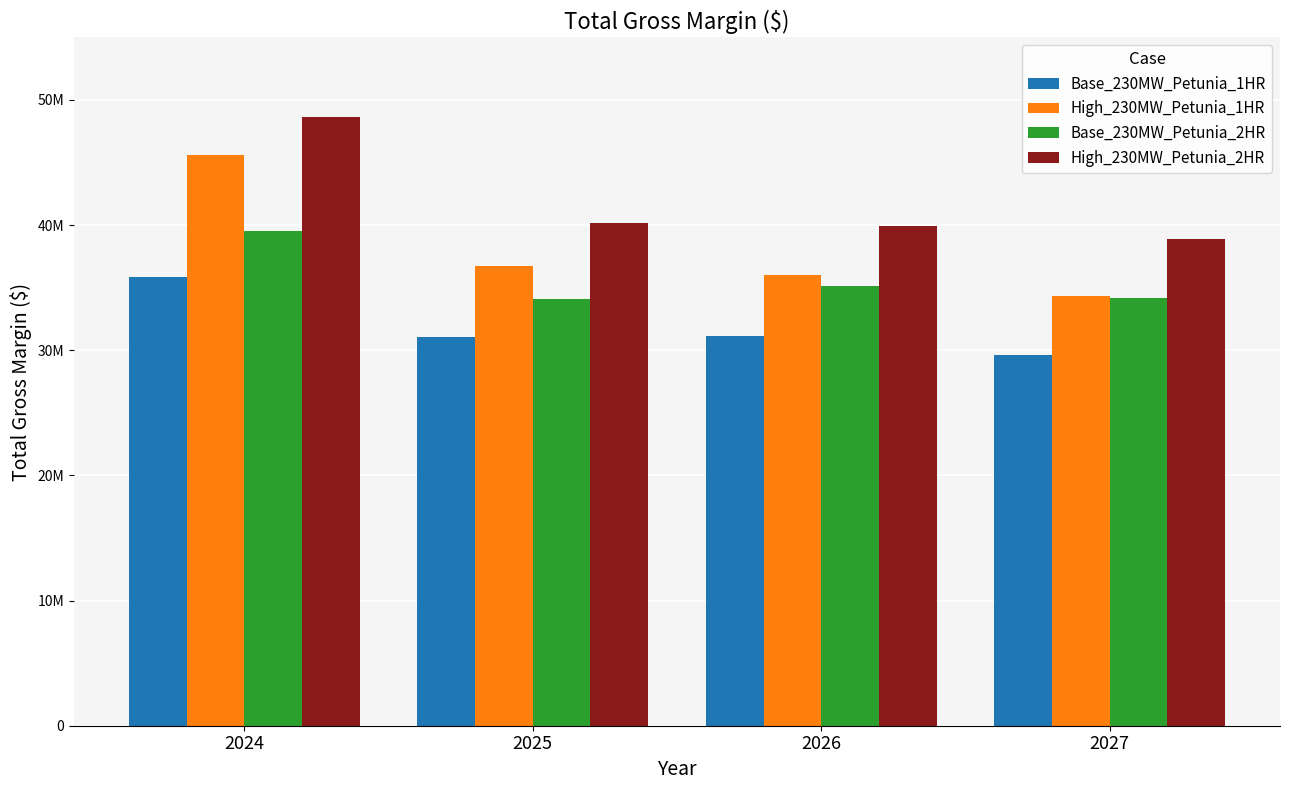

What are all the series names shown in the legend?

Base_230MW_Petunia_1HR, High_230MW_Petunia_1HR, Base_230MW_Petunia_2HR, High_230MW_Petunia_2HR